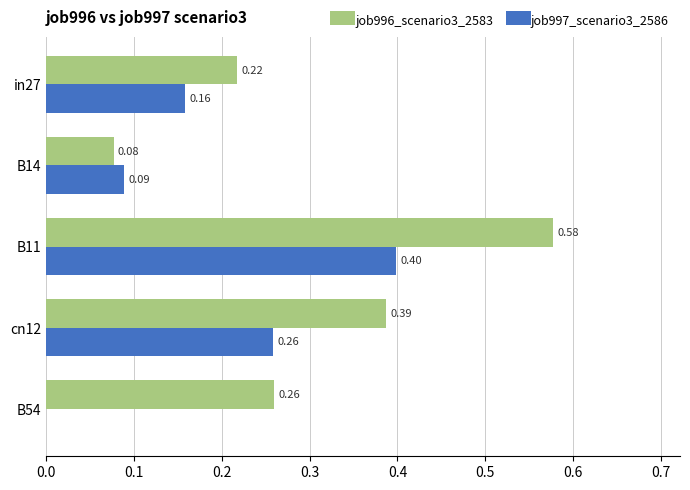

Is the value of job996_scenario3_2583 at B14 greater than the value of job997_scenario3_2586 at B54?

Yes